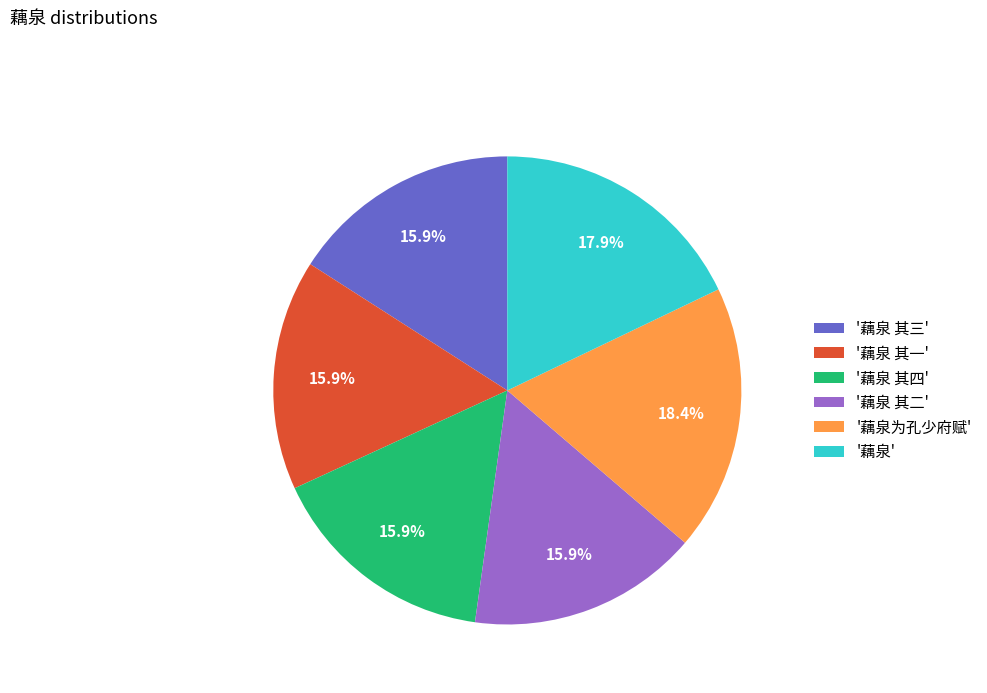

Between '藕泉为孔少府赋' and '藕泉 其二', which is larger?

'藕泉为孔少府赋'